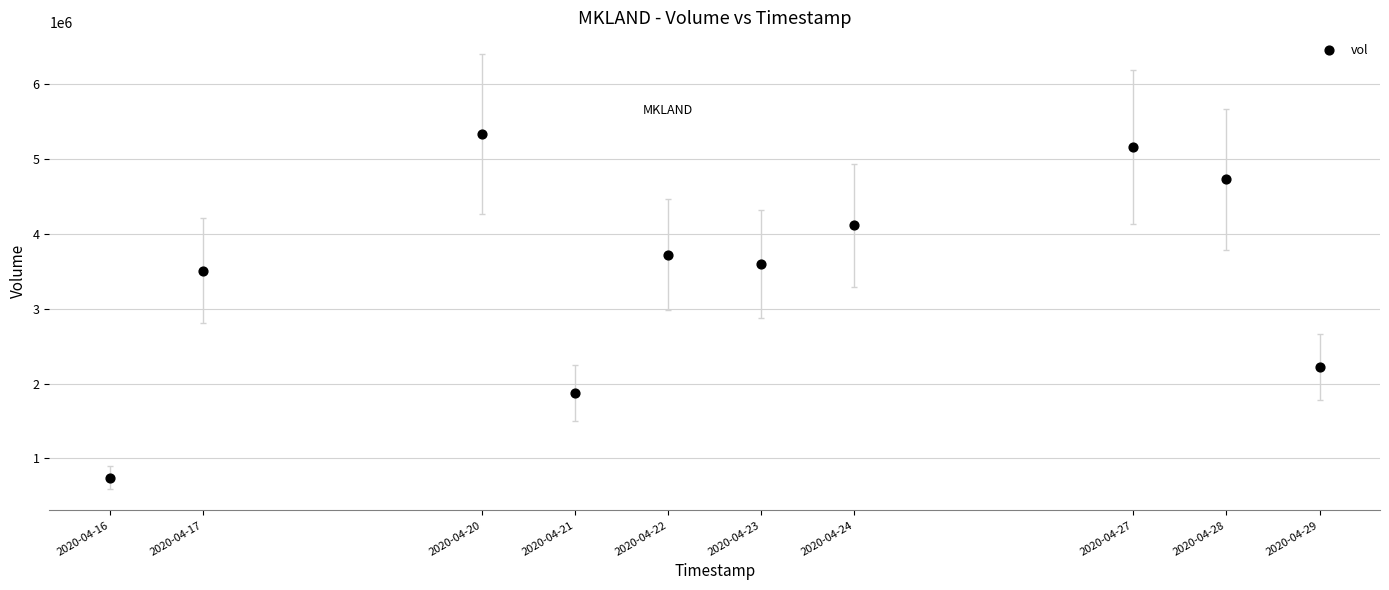

What Y value in the scatter plot is closest to 3040700?

3508700